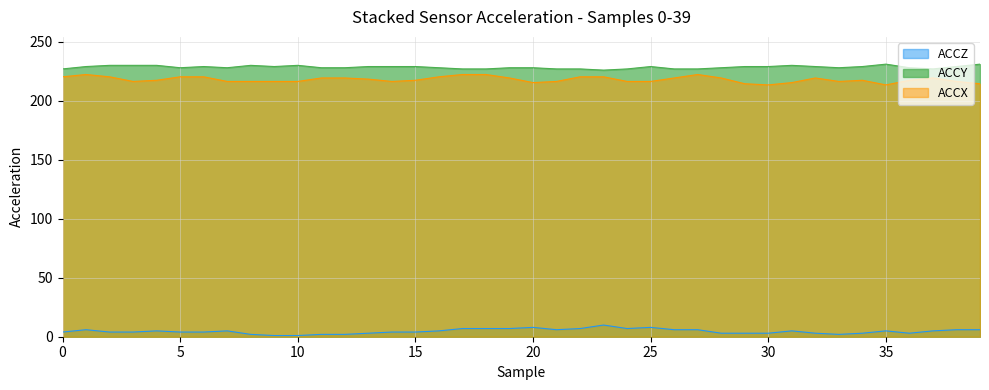

The value of ACCY at 22 is 124.3. True or false?

False